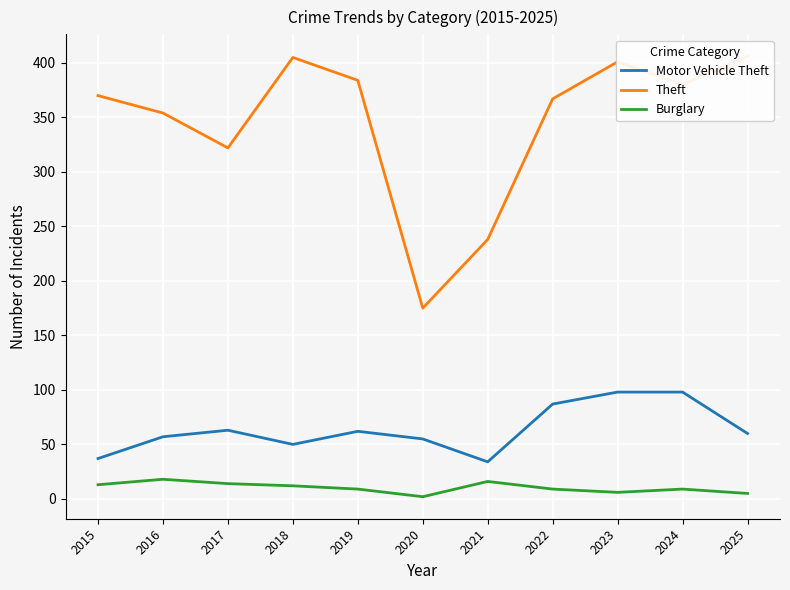

Is the value of Motor Vehicle Theft at 2022 greater than the value of Burglary at 2023?

Yes